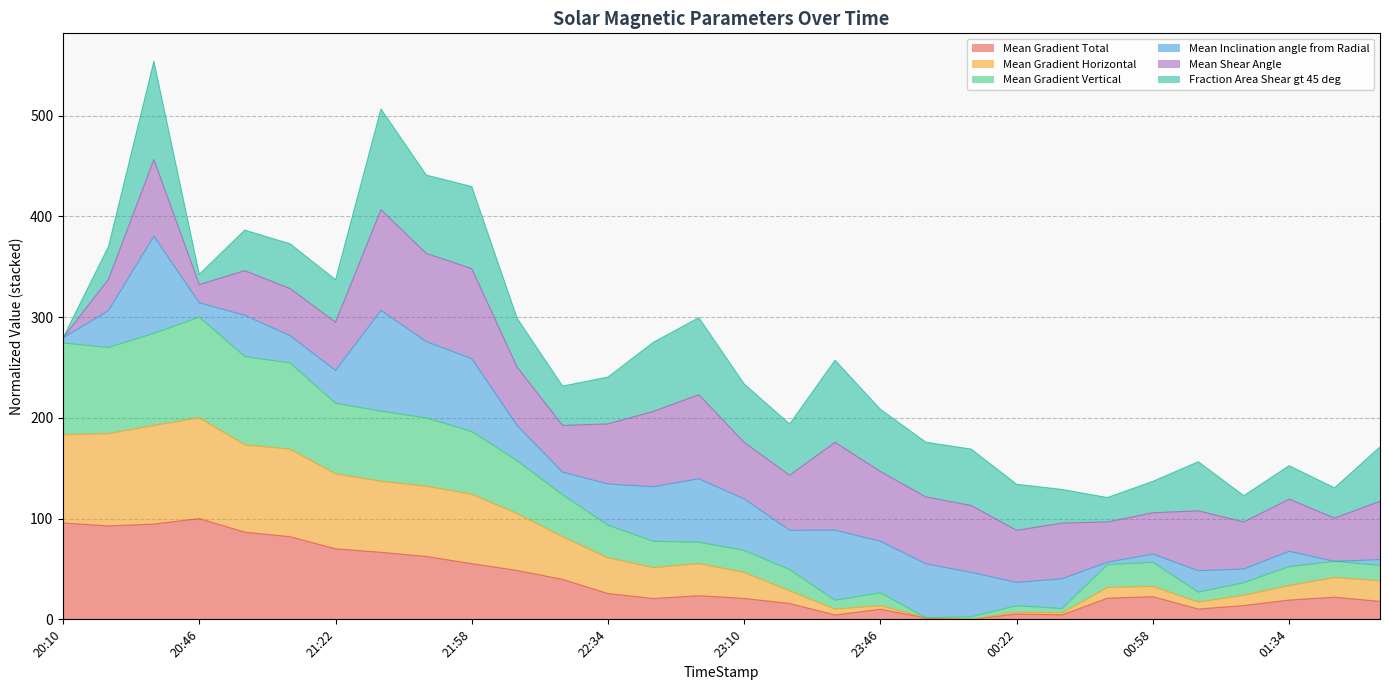

What is the label of the 29th point from the left?

01:46